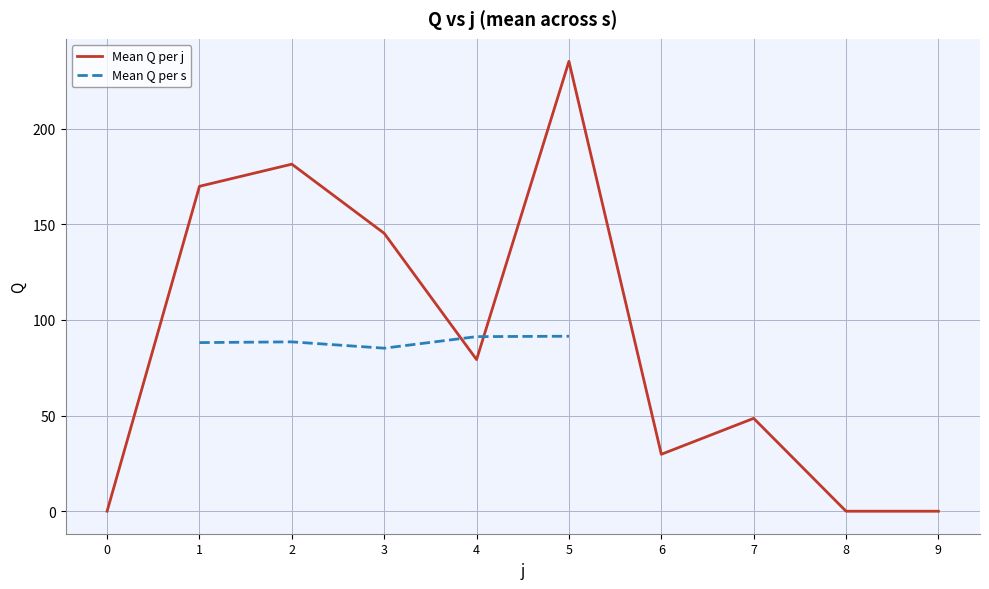

What is the maximum value shown in the chart?

235.1